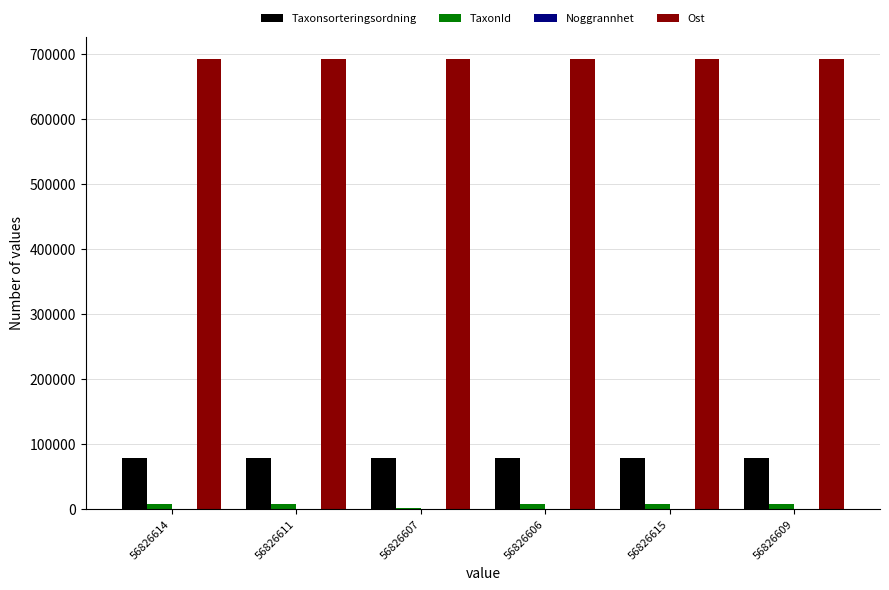

Is it true that Taxonsorteringsordning equals 77506 at 56826609?

True